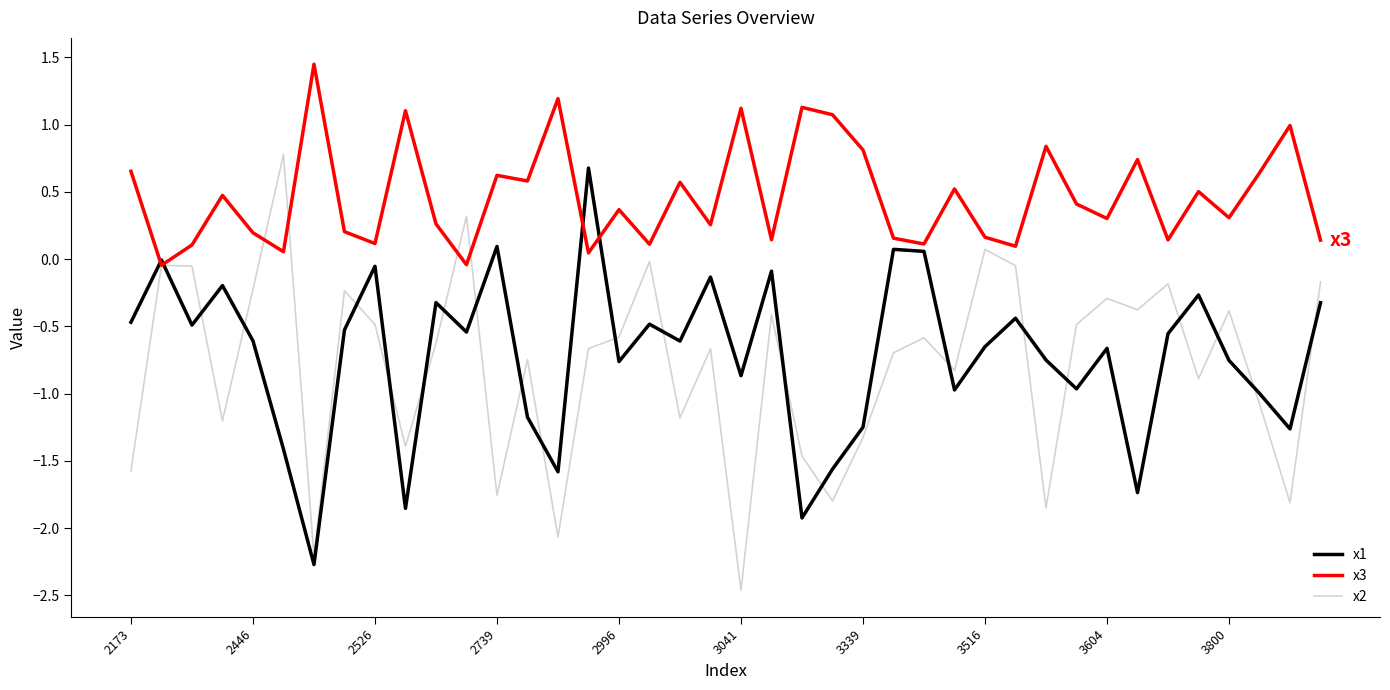

What is the maximum value for x2?

0.8